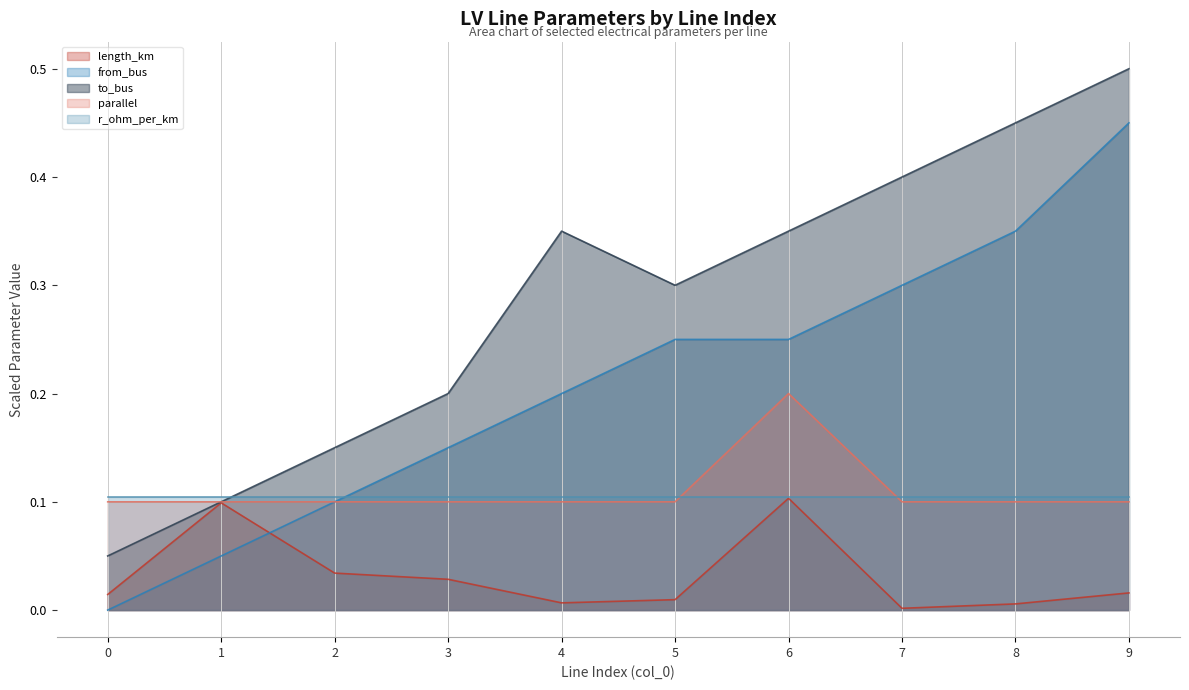

The to_bus series shows 0.7 at 8. True or false?

False